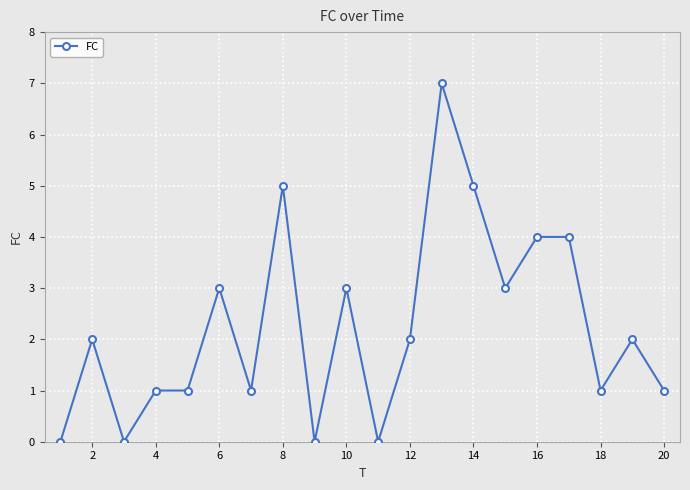

What is the difference between the second highest and second lowest values?

5